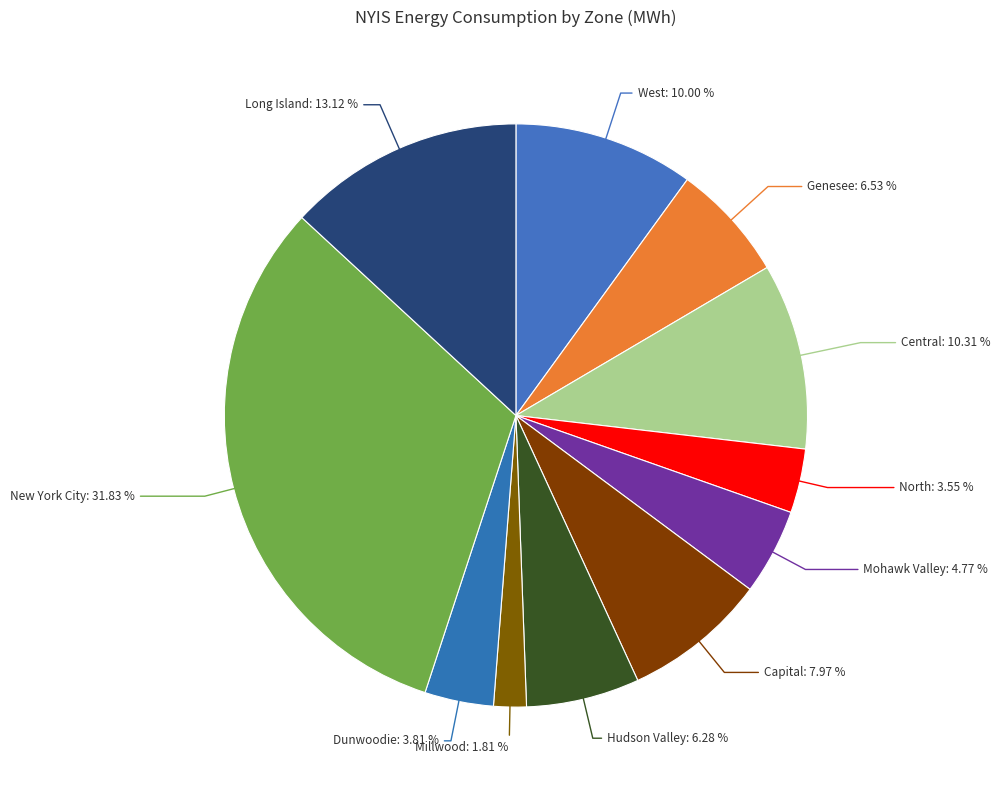

Combined, do Hudson Valley: 6.28 % and Millwood: 1.81 % account for over 50%?

No